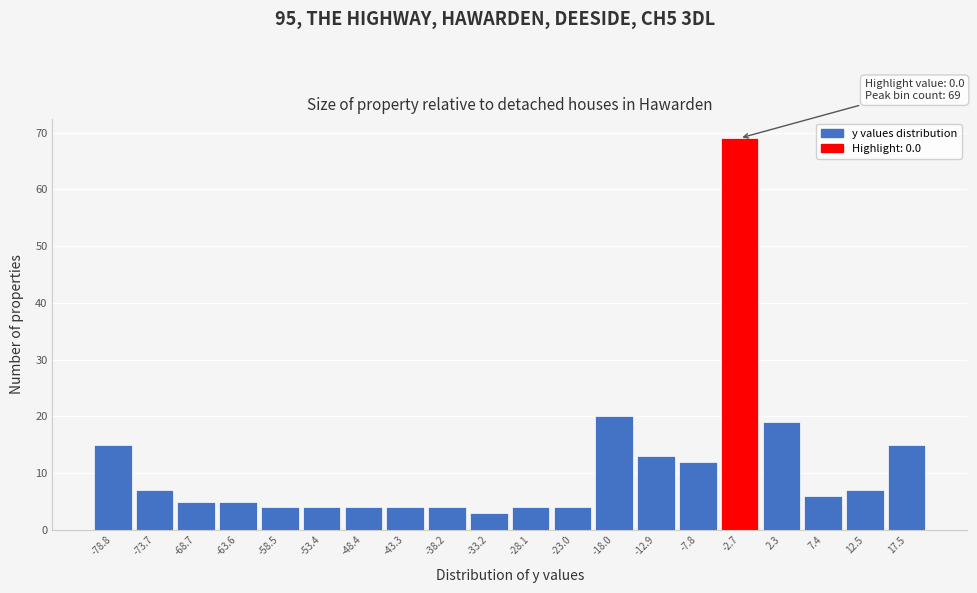

Reading left to right, what are all the values shown in this chart?

15	7	5	5	4	4	4	4	4	3	4	4	20	13	12	69	19	6	7	15